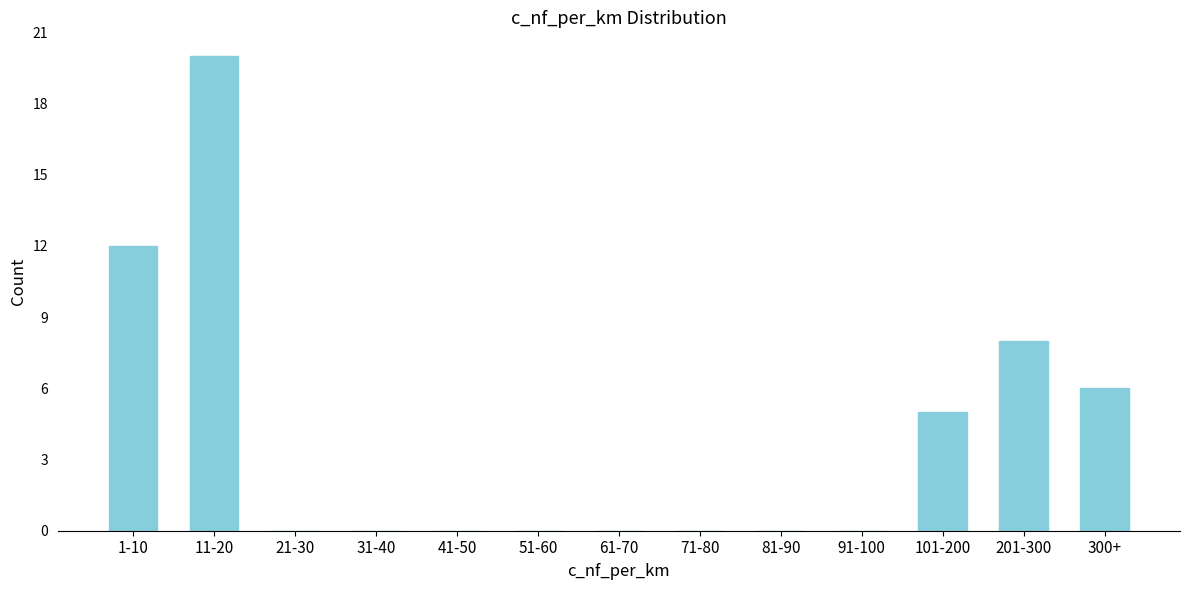

Reading right to left, extract all data points from this chart.

300+=6	201-300=8	101-200=5	91-100=0	81-90=0	71-80=0	61-70=0	51-60=0	41-50=0	31-40=0	21-30=0	11-20=20	1-10=12